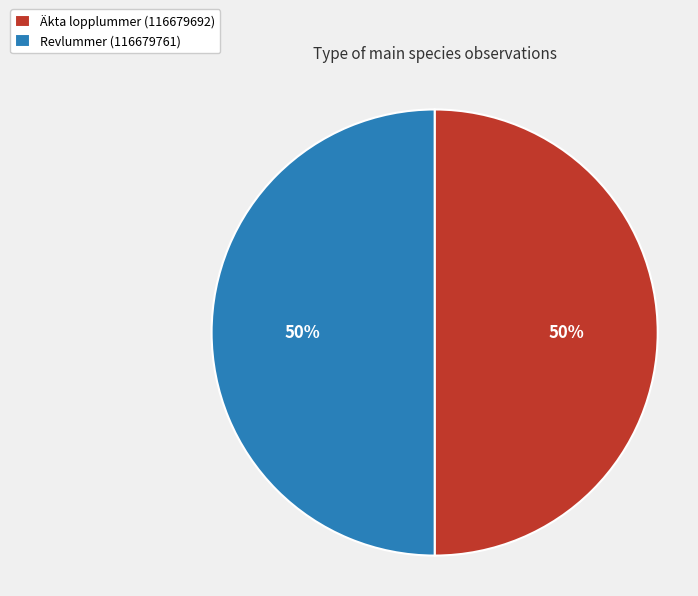

Approximately how many times larger is the value at Revlummer (116679761) compared to Äkta lopplummer (116679692)?

1.0